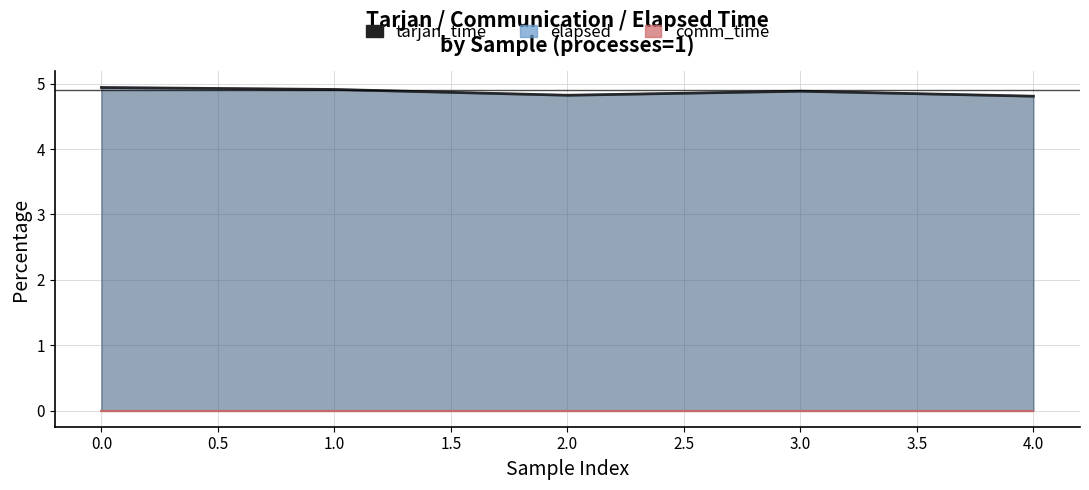

What is the sum of all values?

24.4